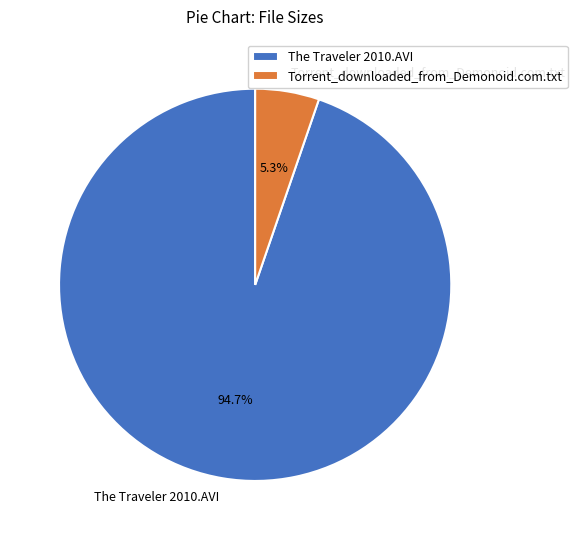

Does Torrent_downloaded_from_Demonoid.com.txt account for over 50% of the chart?

No